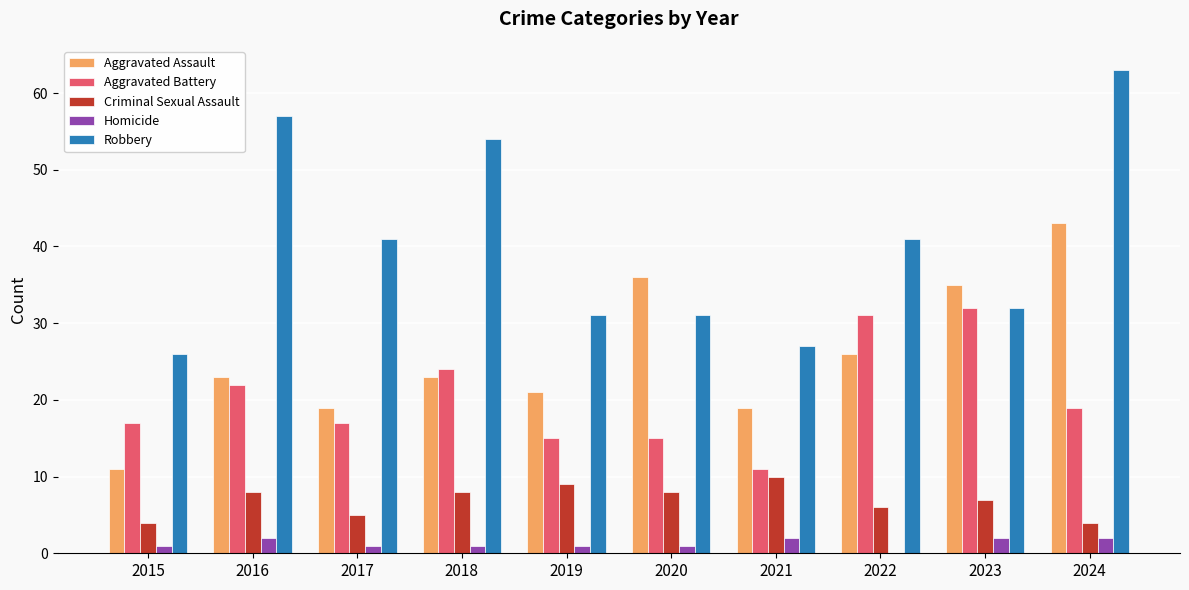

True or false: Aggravated Assault has a value of 26 at 2022.

True